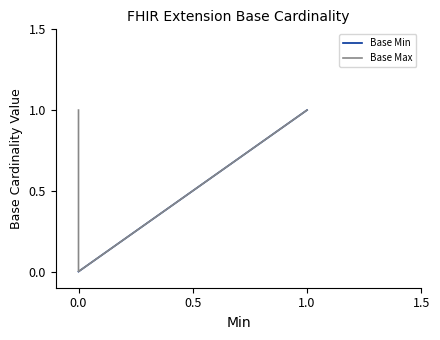

What is the sum of all Base Max values?

4